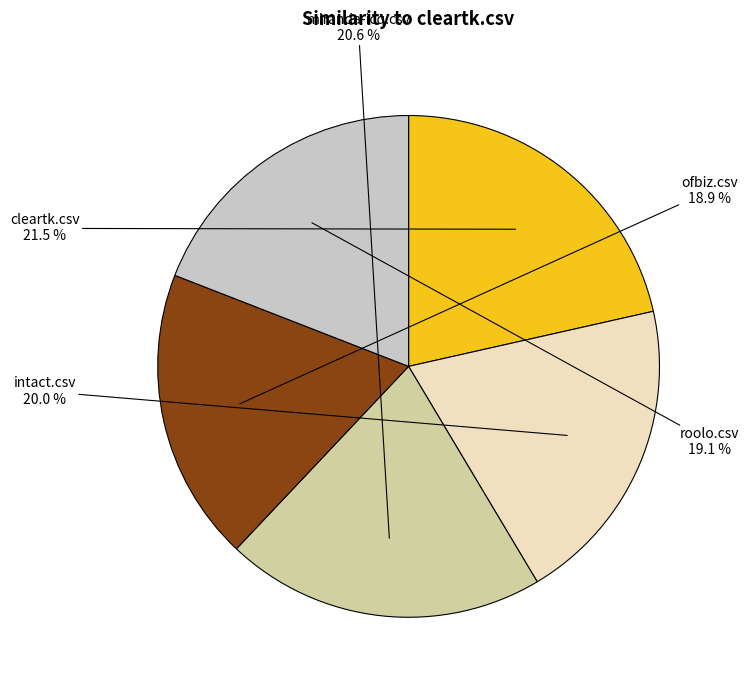

Is it true that miranda-icq.csv is 9% of the pie?

False